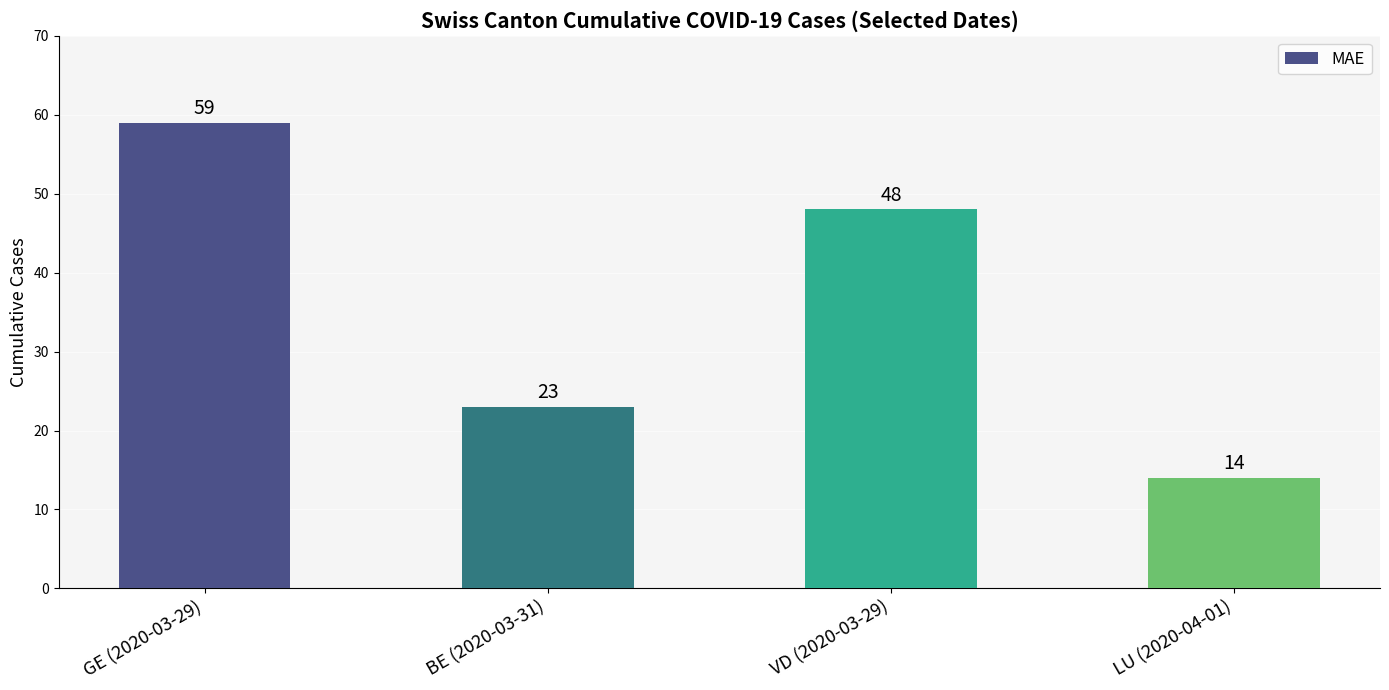

How many bars are there in total?

4